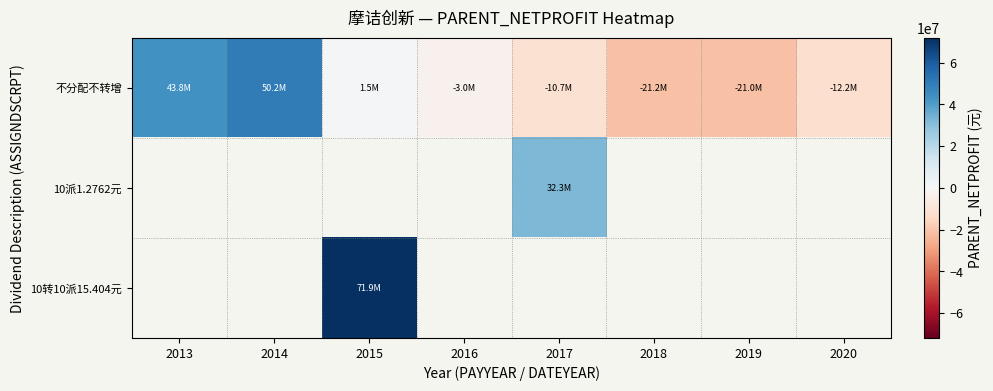

Count the number of categories in the chart.

8